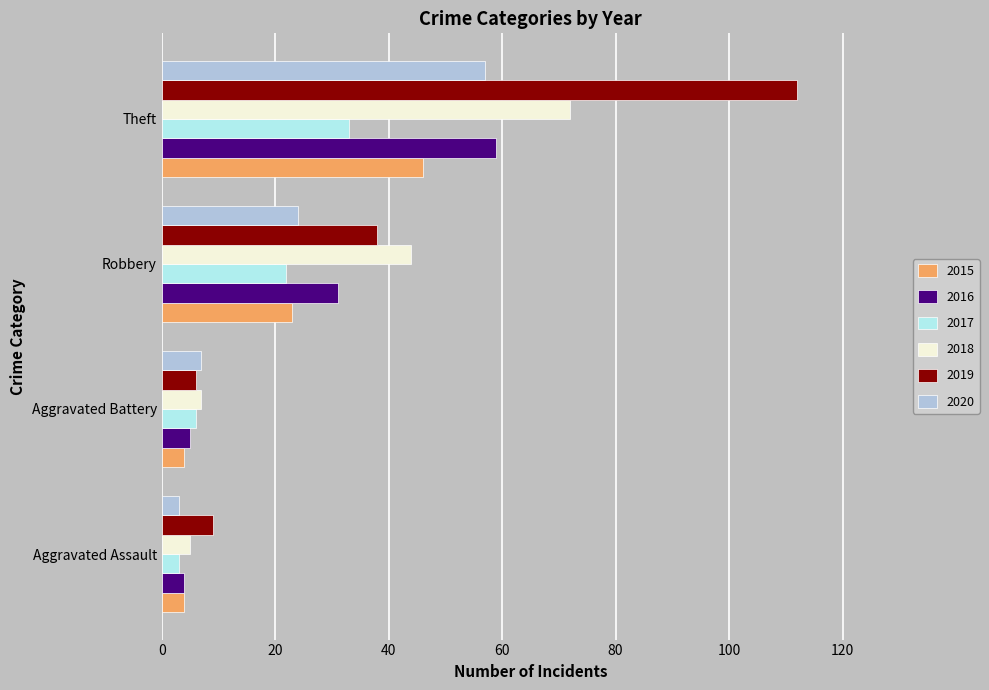

At which label does 2020 reach its peak?

Theft